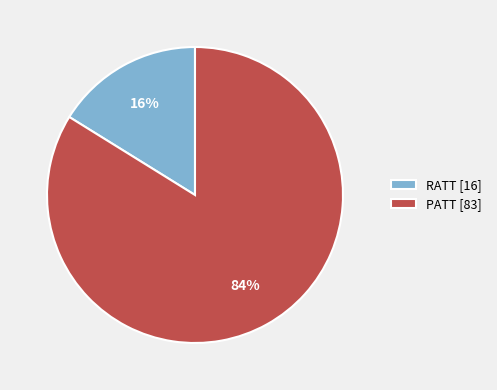

Which has a higher value, PATT [83] or RATT [16]?

PATT [83]